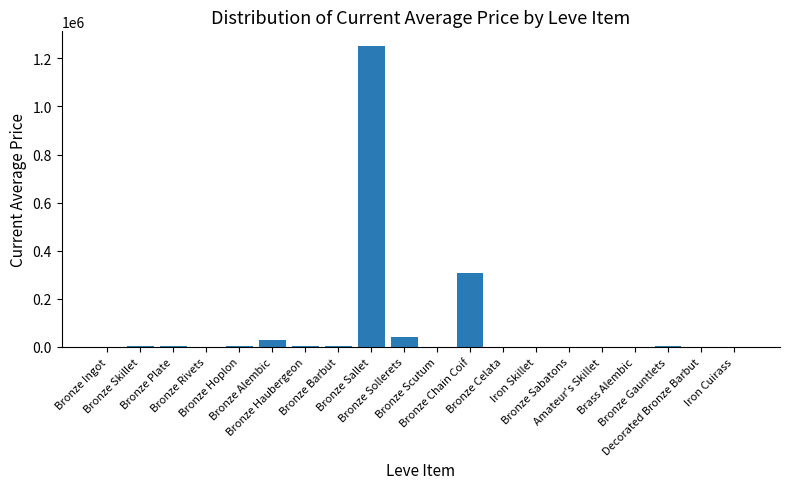

What is the greatest value displayed?

1250100.0